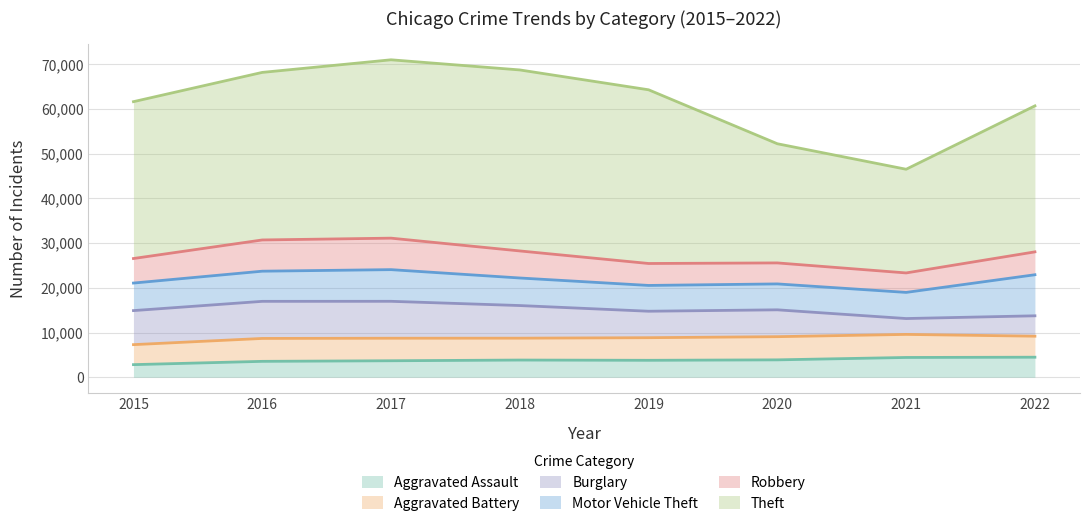

What are all the series names shown in the legend?

Aggravated Assault, Aggravated Battery, Burglary, Motor Vehicle Theft, Robbery, Theft